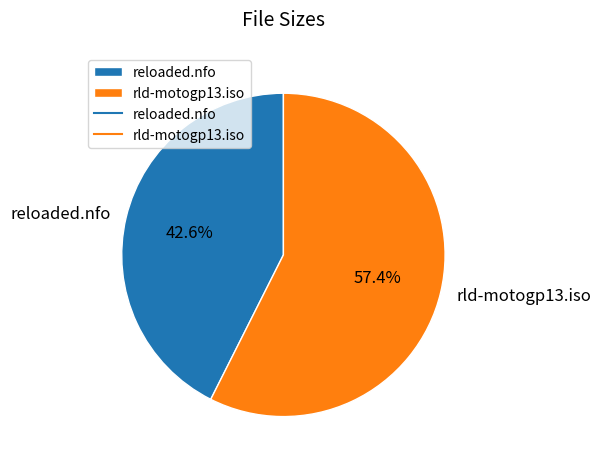

What percentage is NOT represented by reloaded.nfo?

57.4%